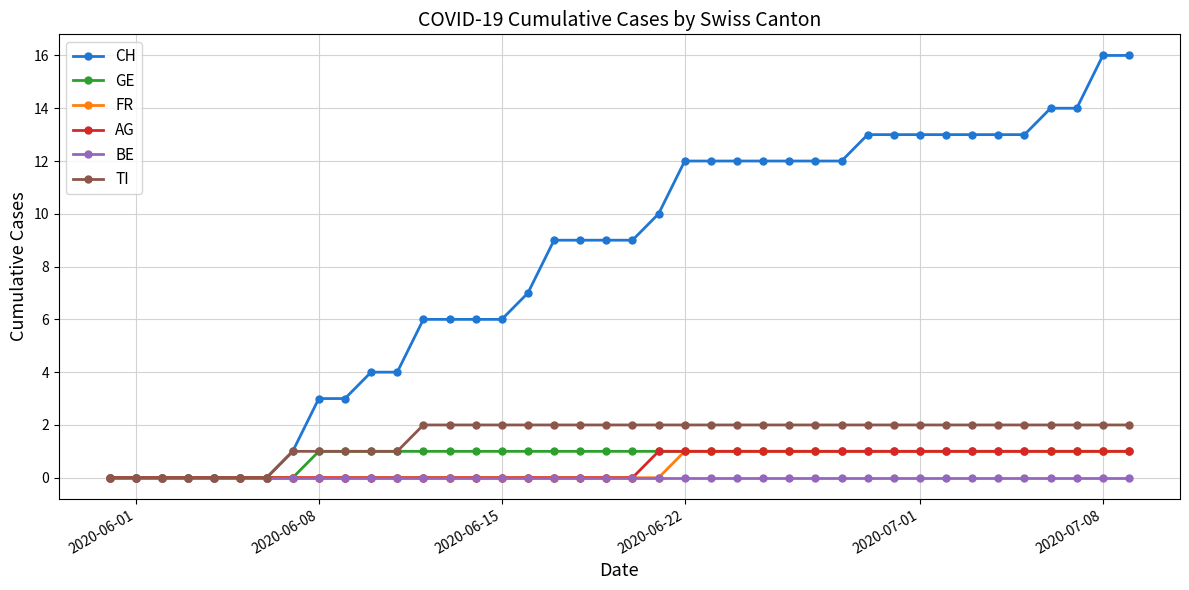

What is the value of the CH point at the 27th from the left?

12